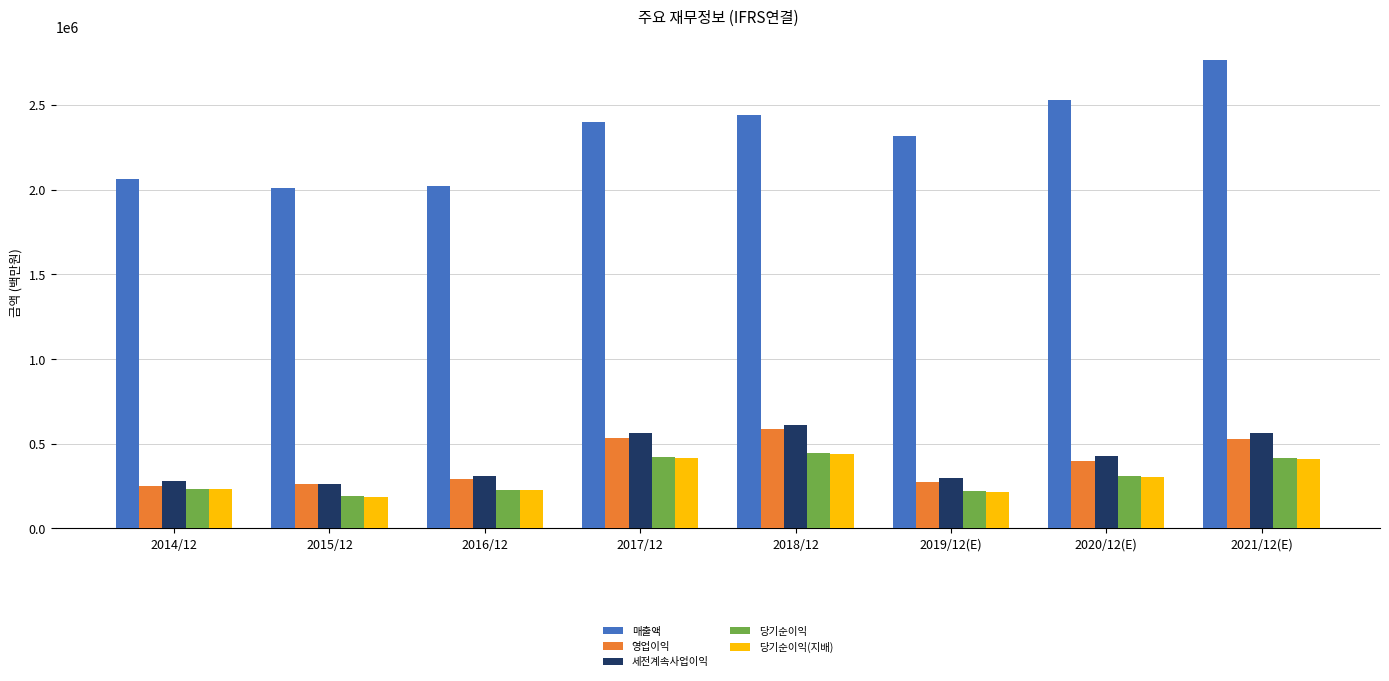

What is the sum of the 영업이익 values at 2021/12(E) and 2019/12(E)?

801366